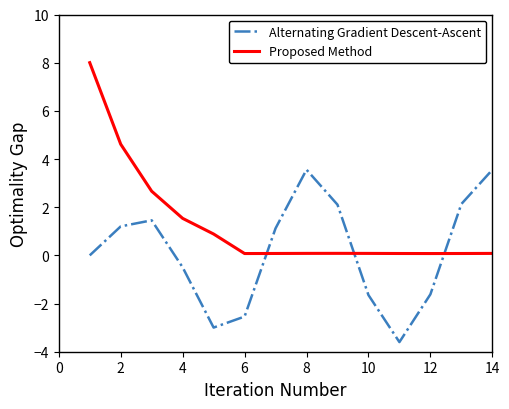

How many times do Proposed Method and Alternating Gradient Descent-Ascent cross each other?

3